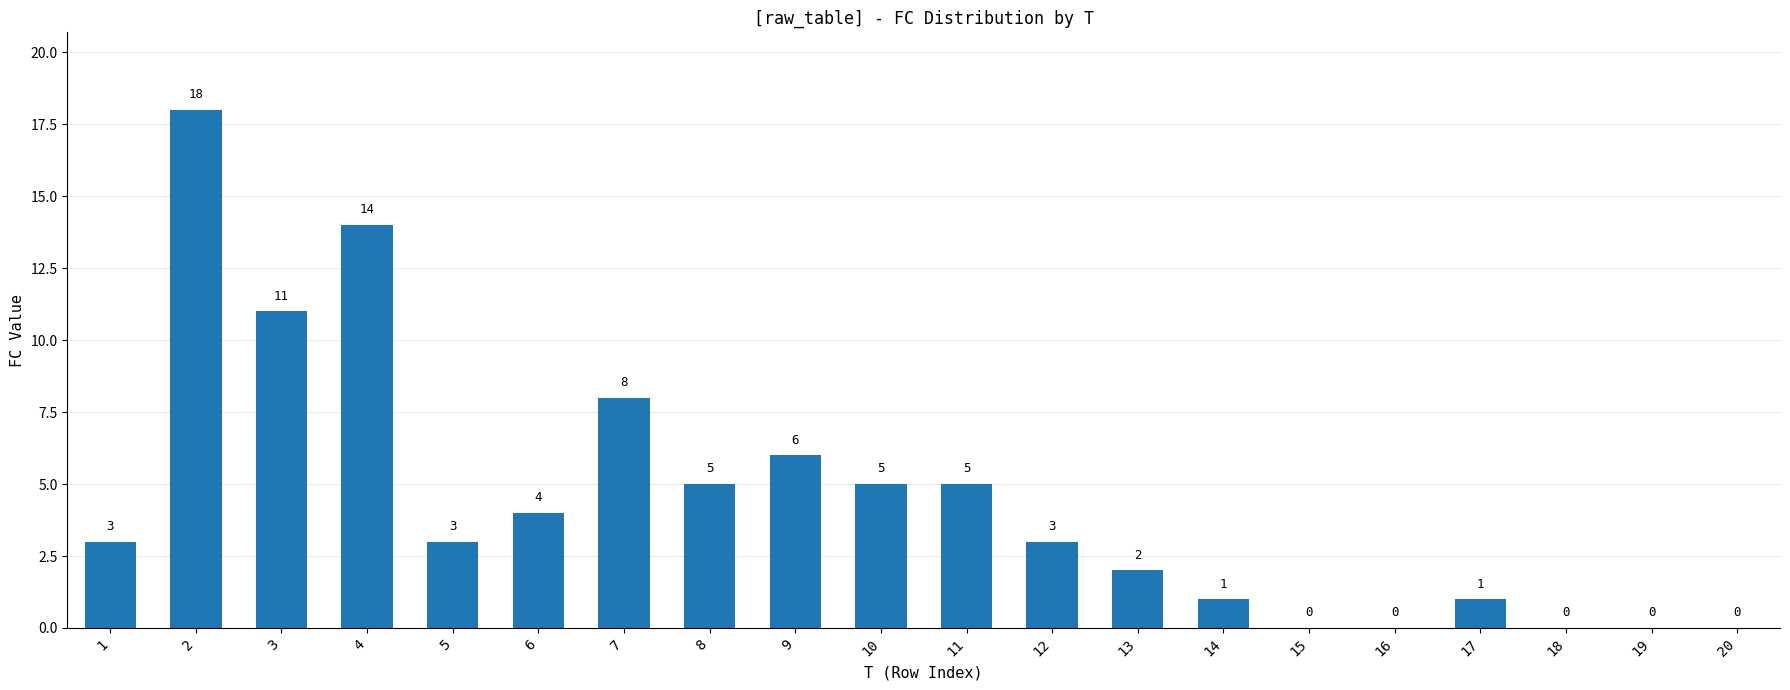

How many positive values are there?

15